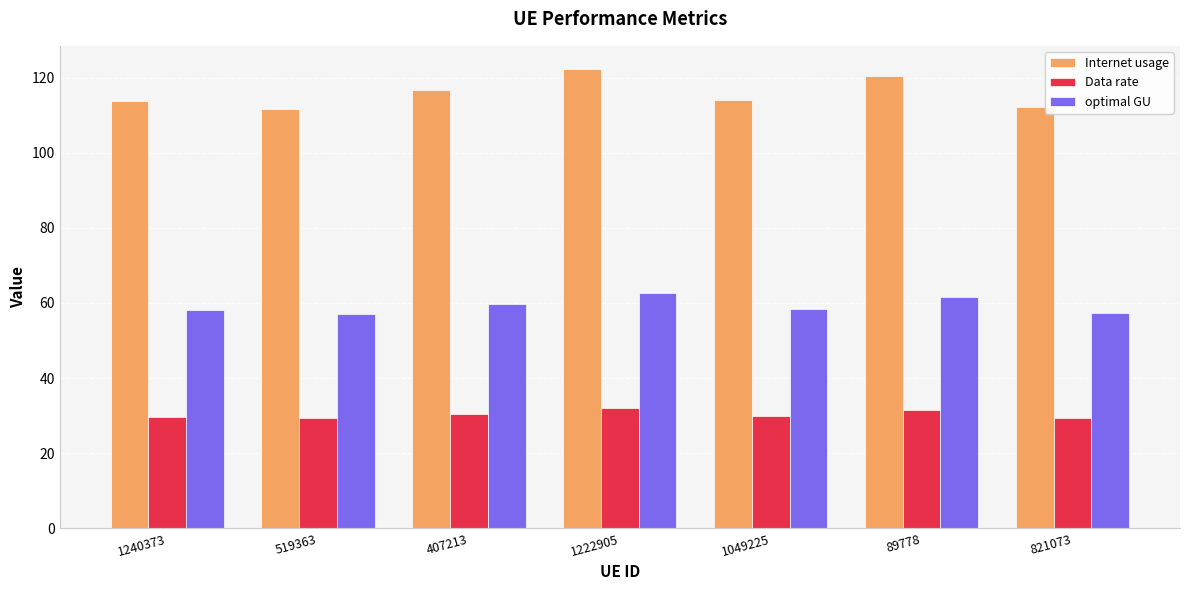

True or false: Data rate has a value of 48.1 at 519363.

False